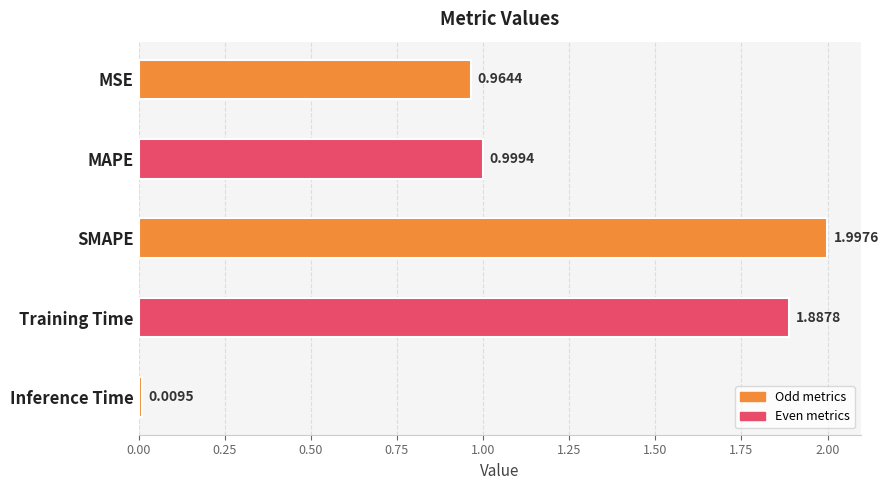

Rank the categories by value from highest to lowest.

SMAPE, Training Time, MAPE, MSE, Inference Time